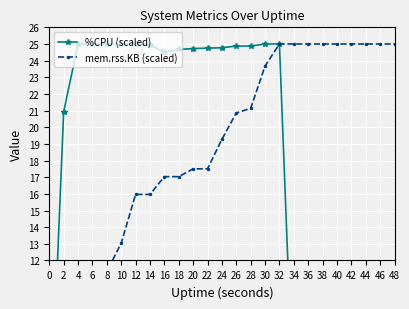

What is the sum of the mem.rss.KB (scaled) values at 12 and 36?

41.0